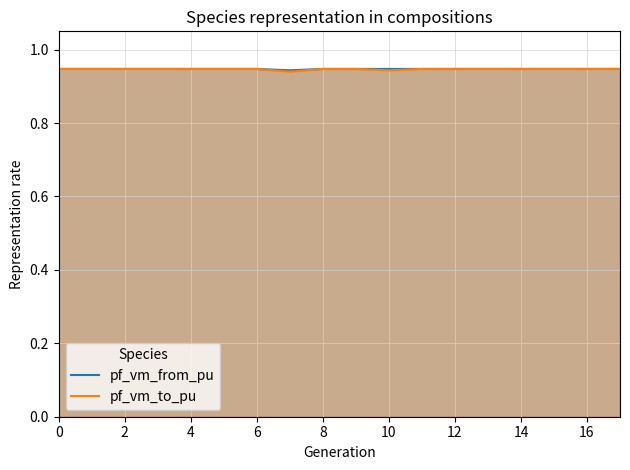

What is the sum of all pf_vm_from_pu values?

17.1